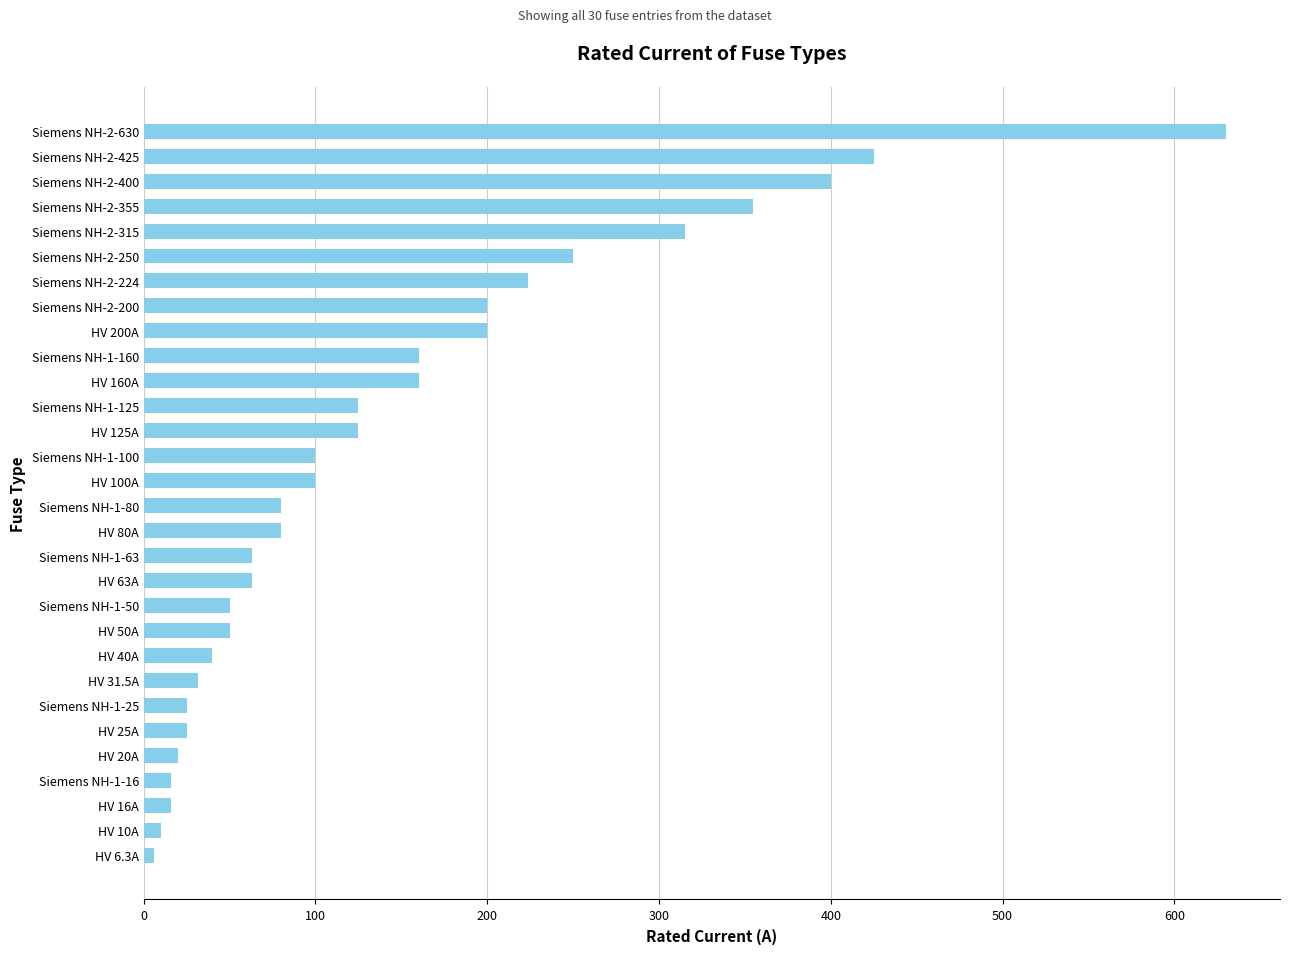

Which category has the highest value across all series?

Siemens NH-2-630